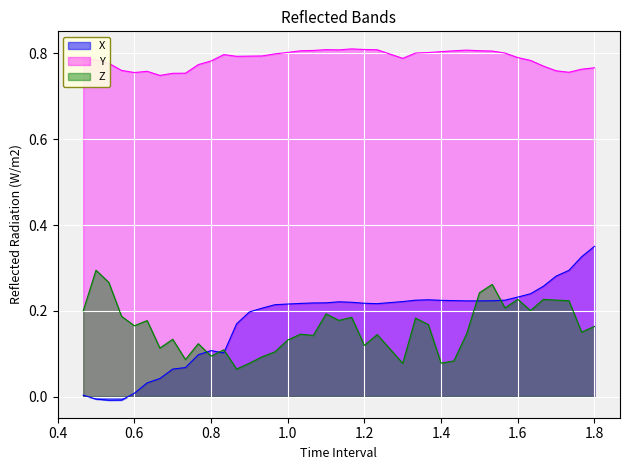

What are all the series names shown in the legend?

X, Y, Z